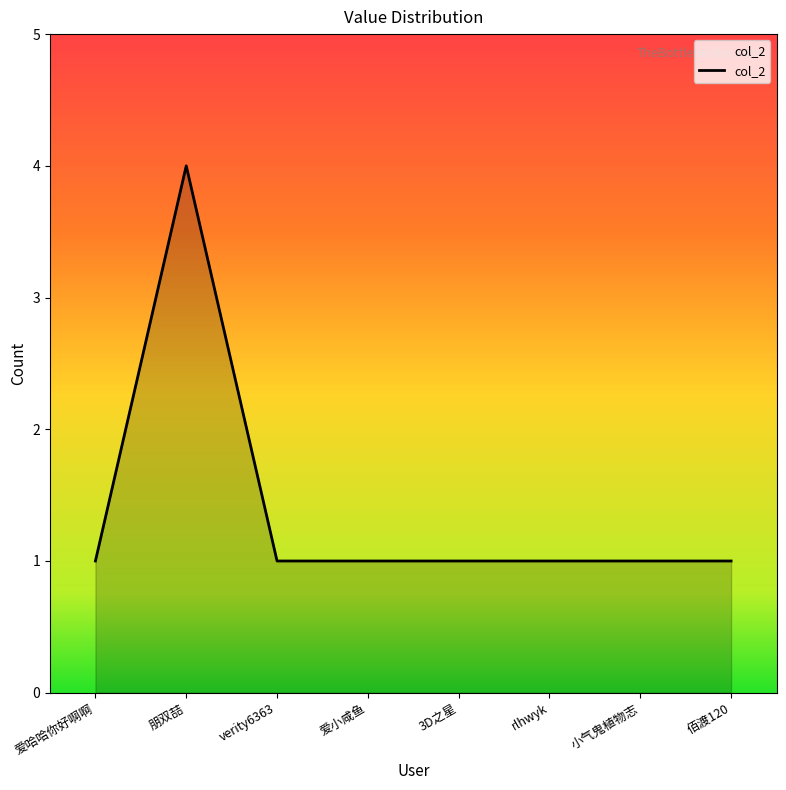

How many distinct data groups are displayed?

1